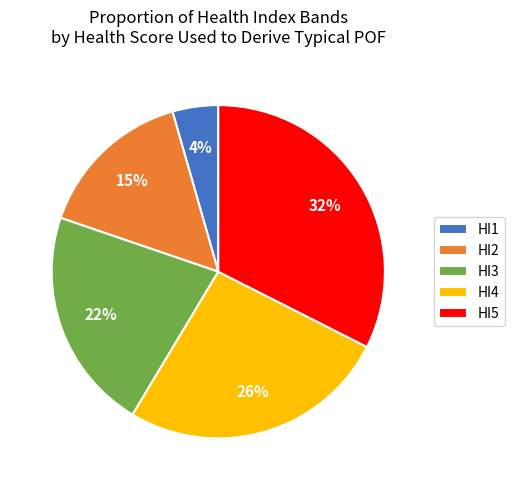

To the nearest percent, what is the average slice percentage?

20%